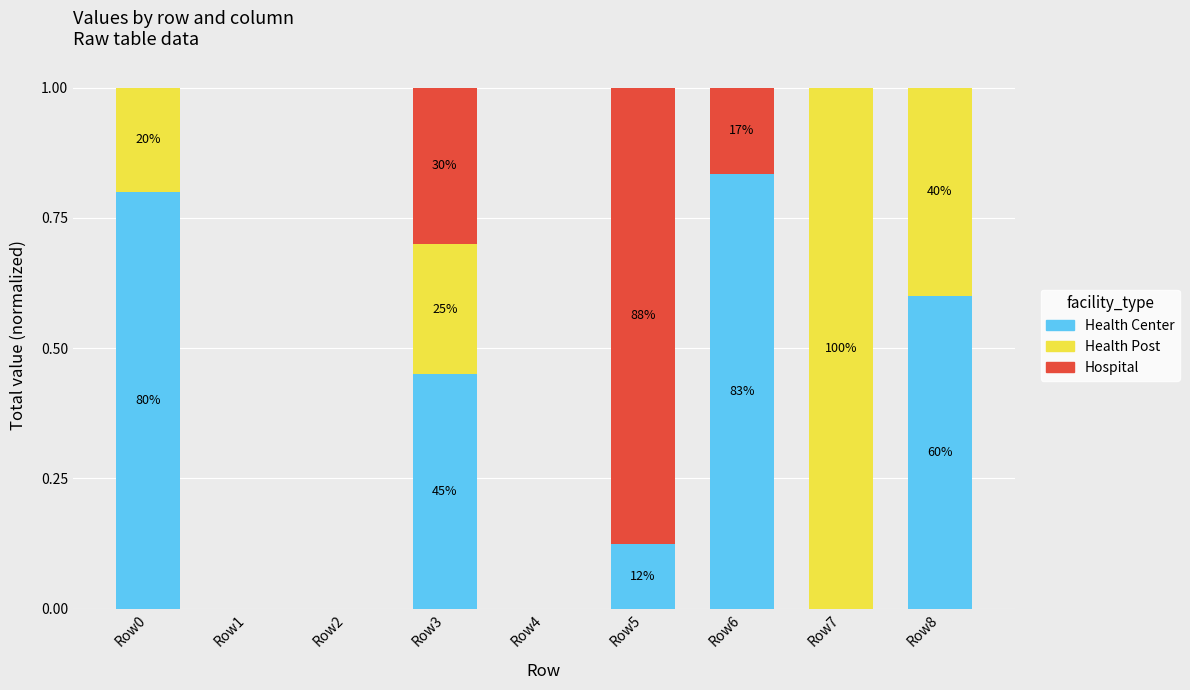

What is the total value across all series at Row3?

1.0